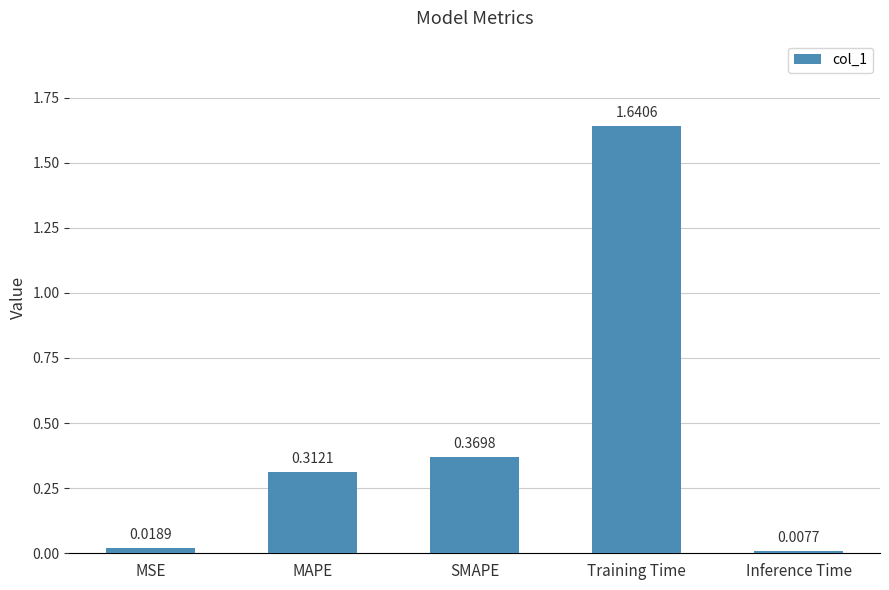

What is the sum of all values?

2.3